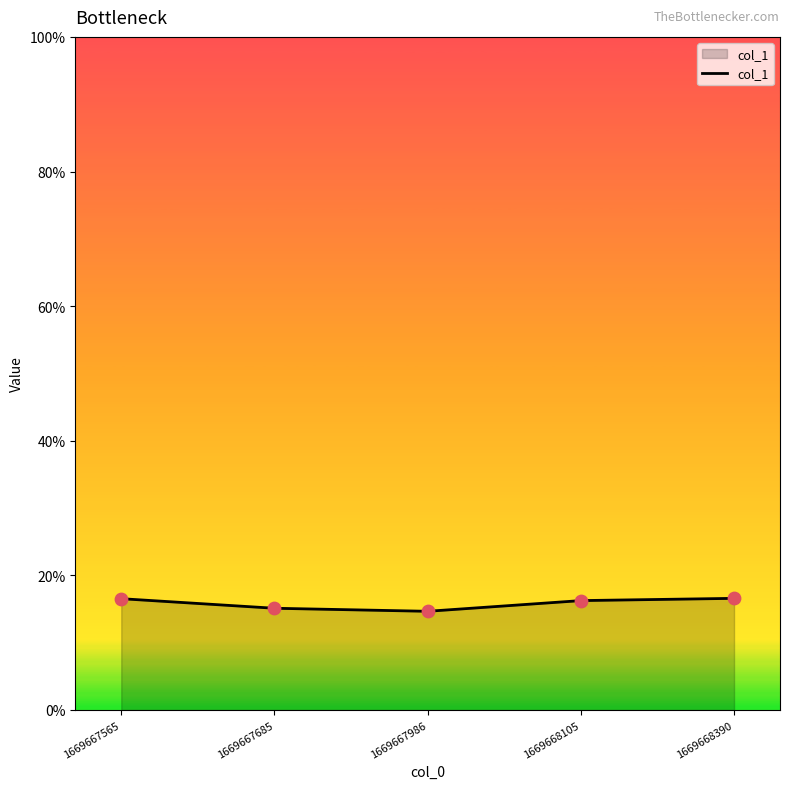

Does the chart have visible grid lines?

No